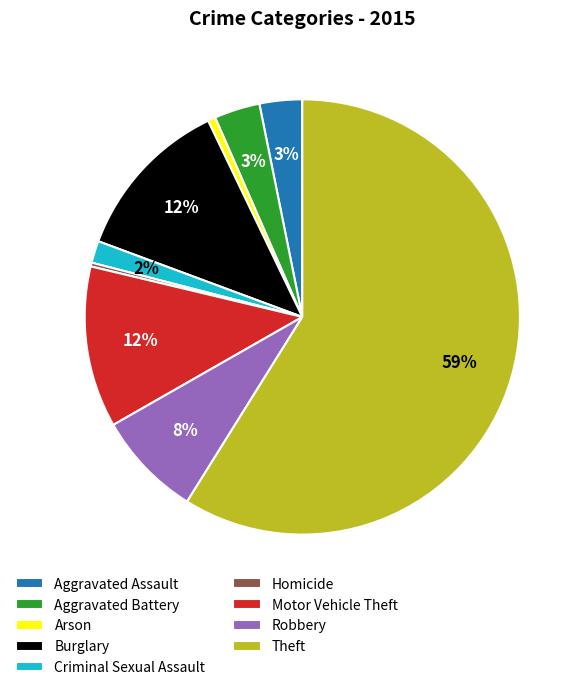

How many slices are in this pie chart?

9